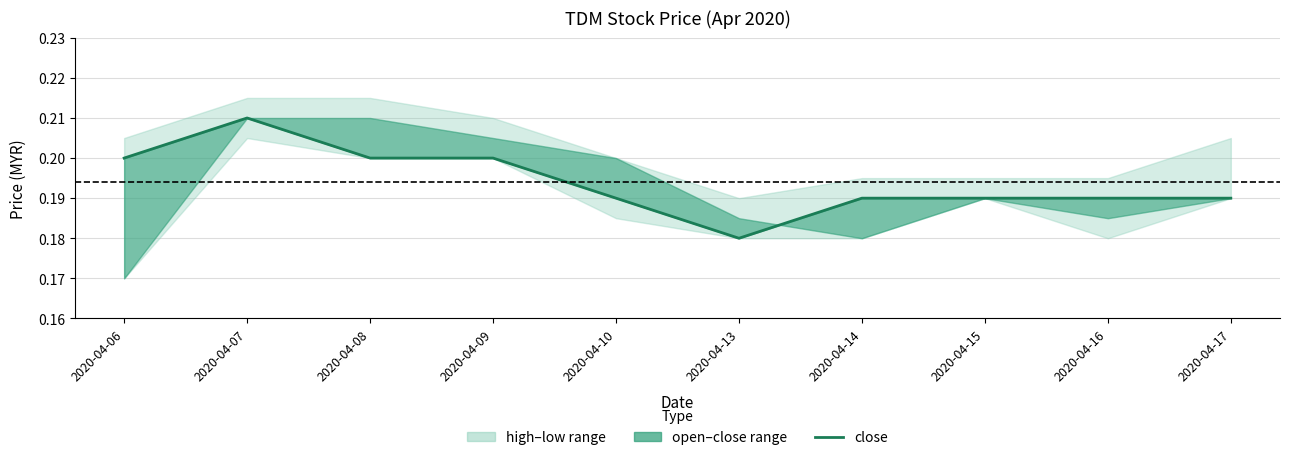

True or false: the data shows 0.1 at 2020-04-10.

False